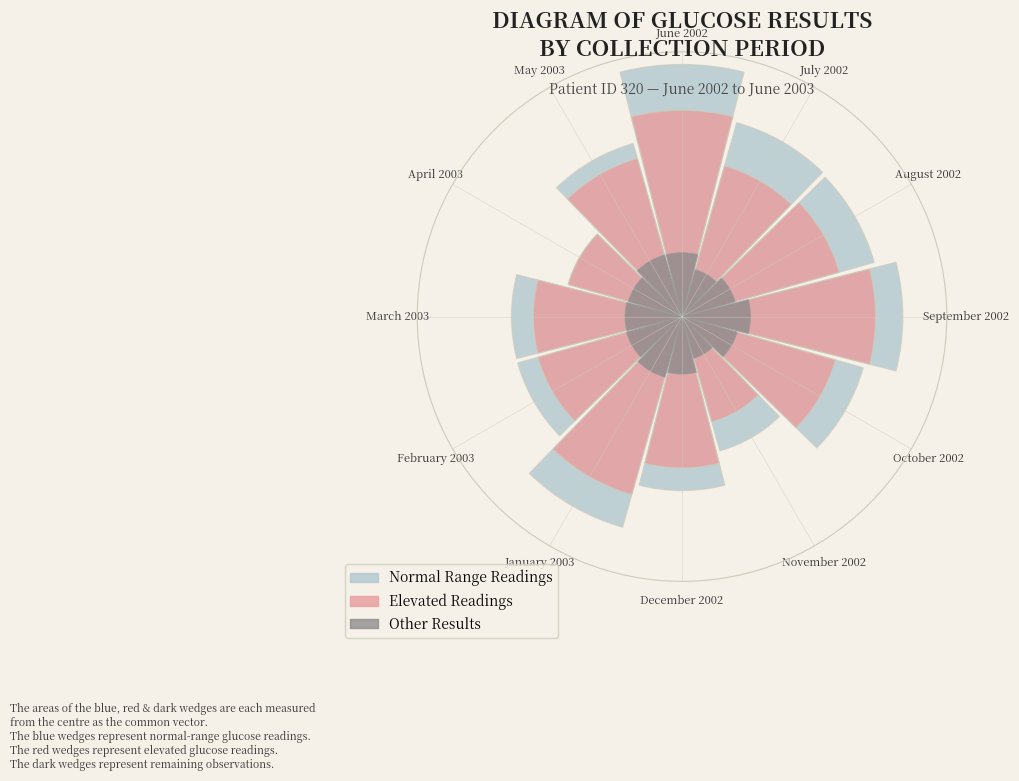

How many slices are in this pie chart?

12